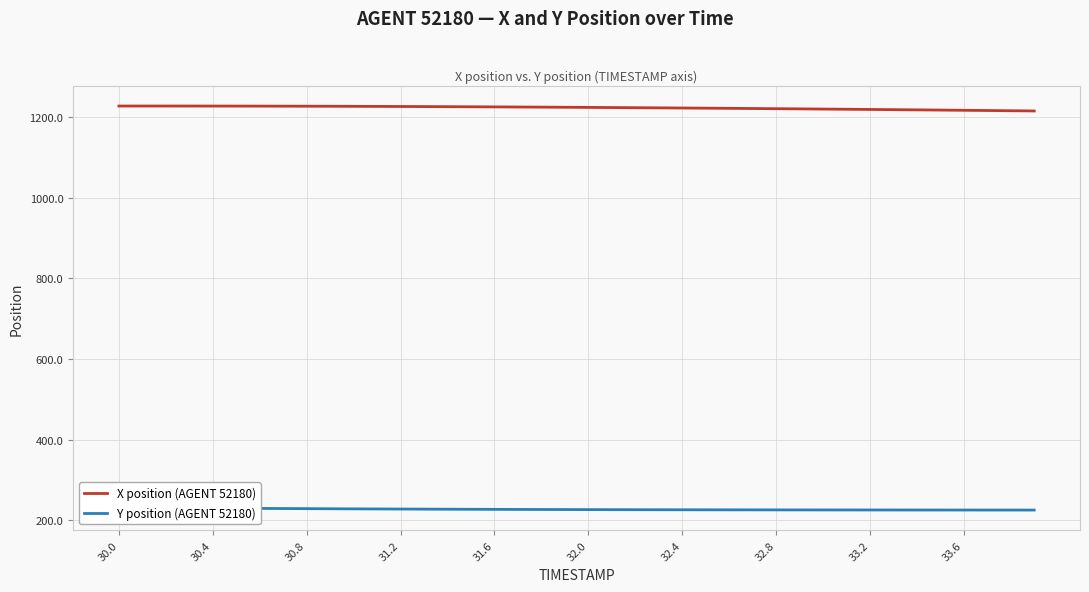

What is the average value of the X position (AGENT 52180) series?

1223.2